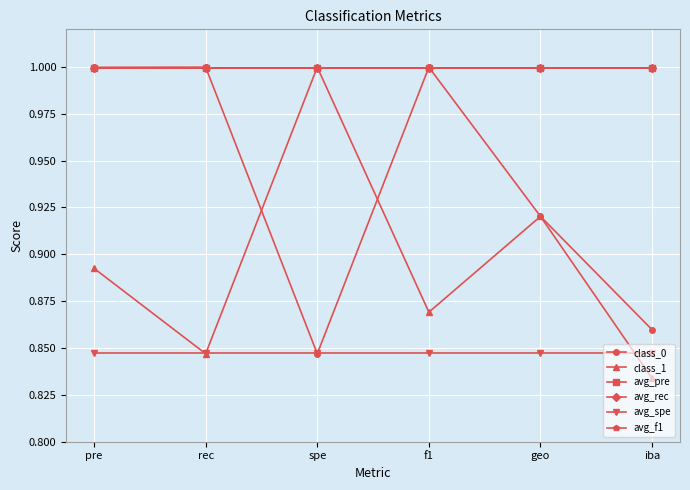

What position from the right is pre?

6